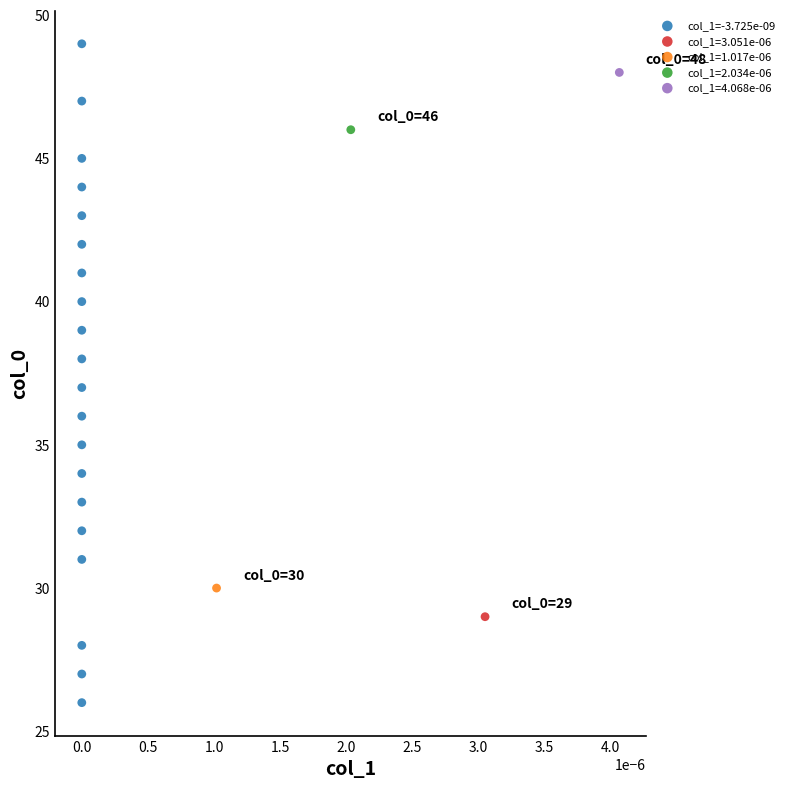

What are all the series names shown in the legend?

col_1=-3.725e-09, col_1=3.051e-06, col_1=1.017e-06, col_1=2.034e-06, col_1=4.068e-06